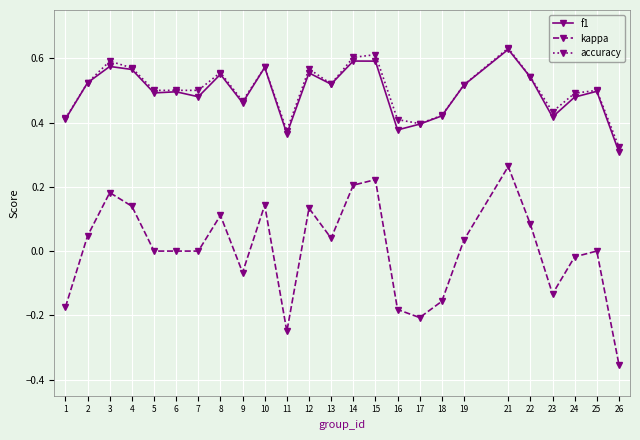

True or false: accuracy has more than 1 interior local peaks.

True